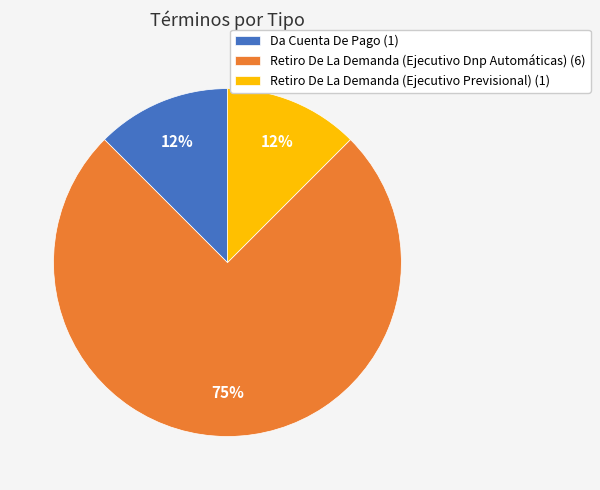

Is there any slice that represents more than half of the pie?

Yes